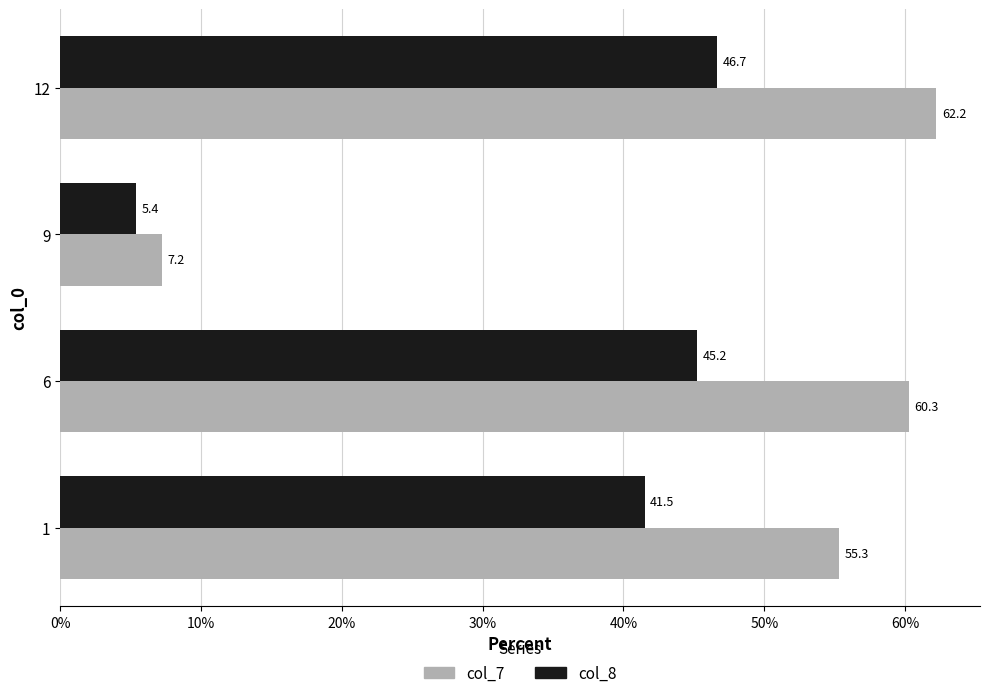

Which series has the largest range (max minus min)?

col_7